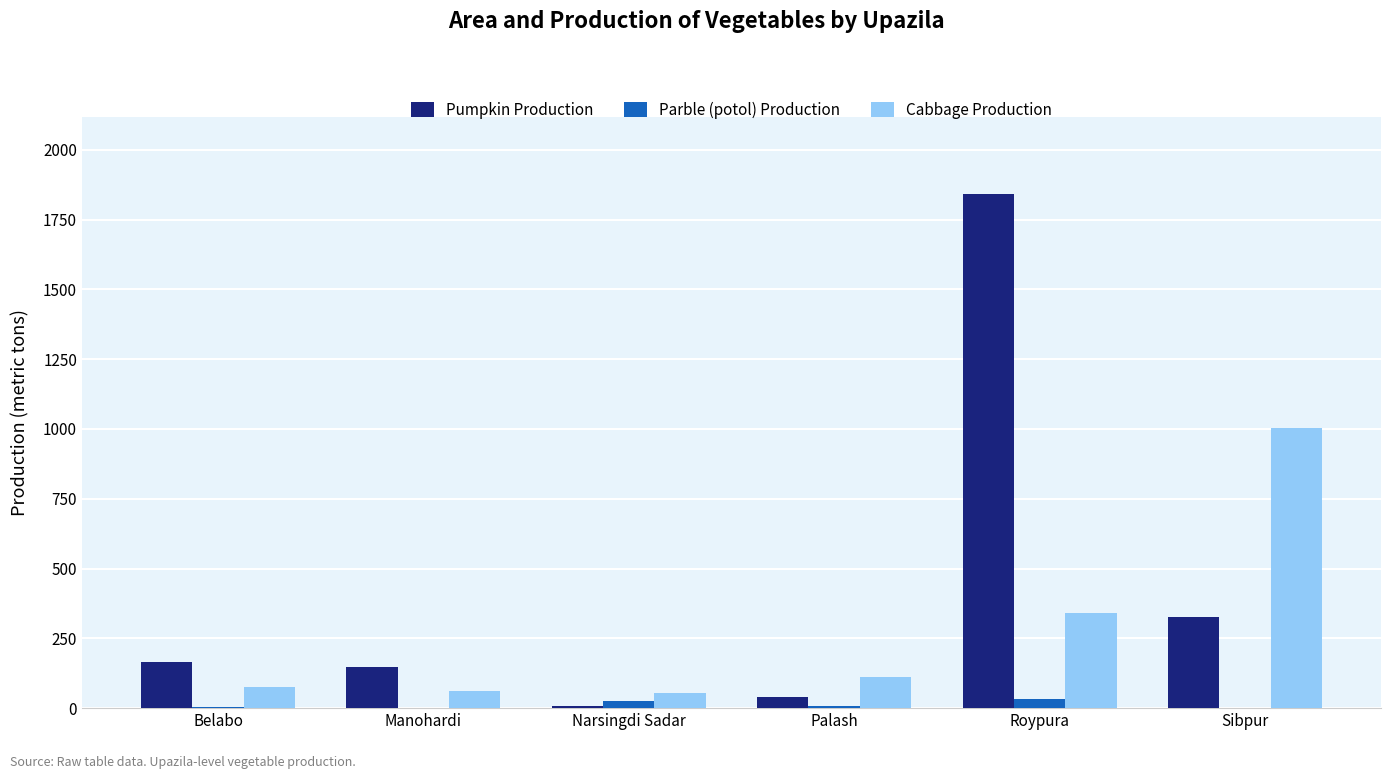

Which series has the largest range (max minus min)?

Pumpkin Production